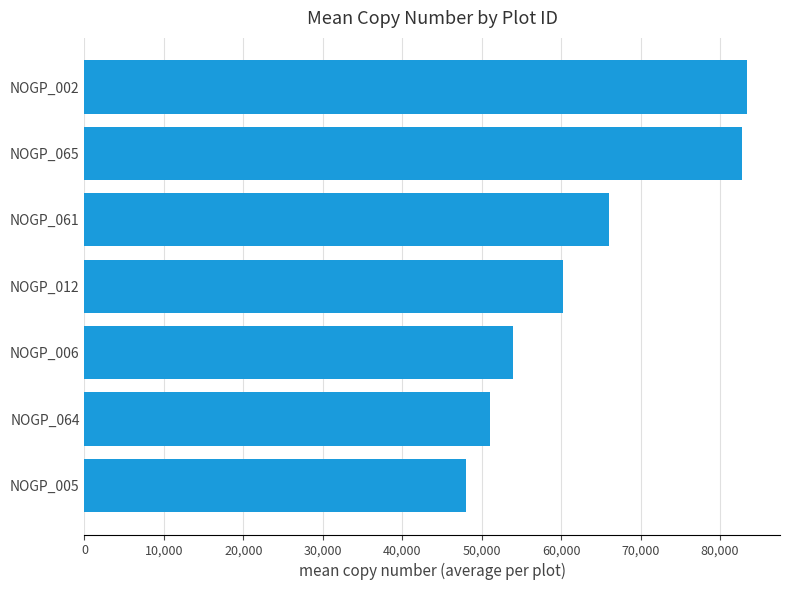

What is the difference between the second highest and second lowest values?

31689.6